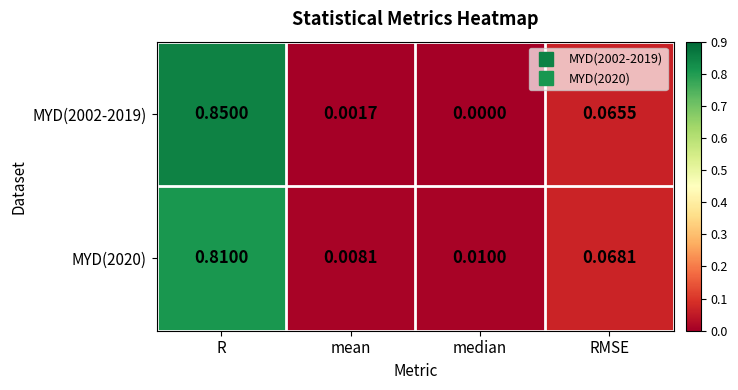

Count the number of categories in the chart.

4